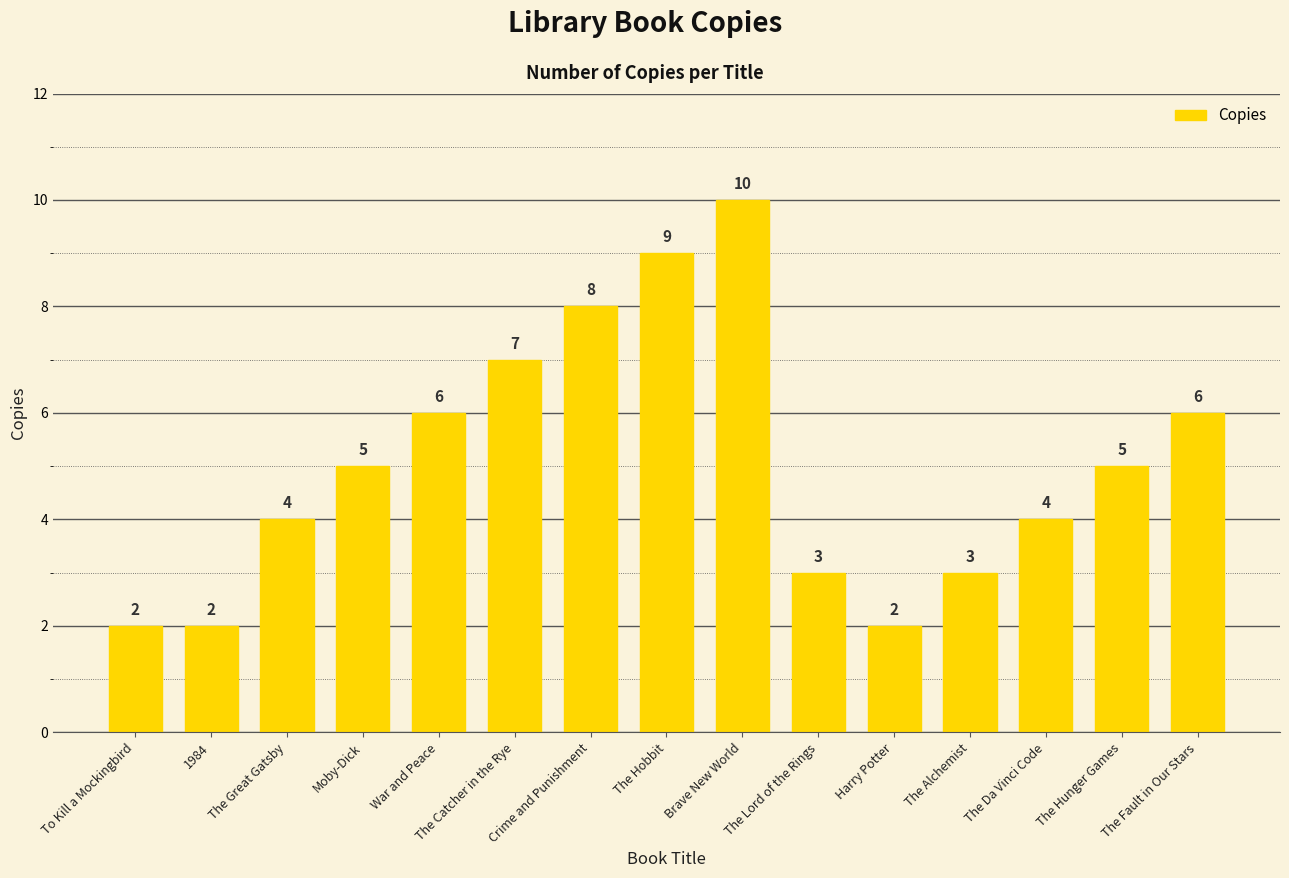

How many series are shown in this chart?

1